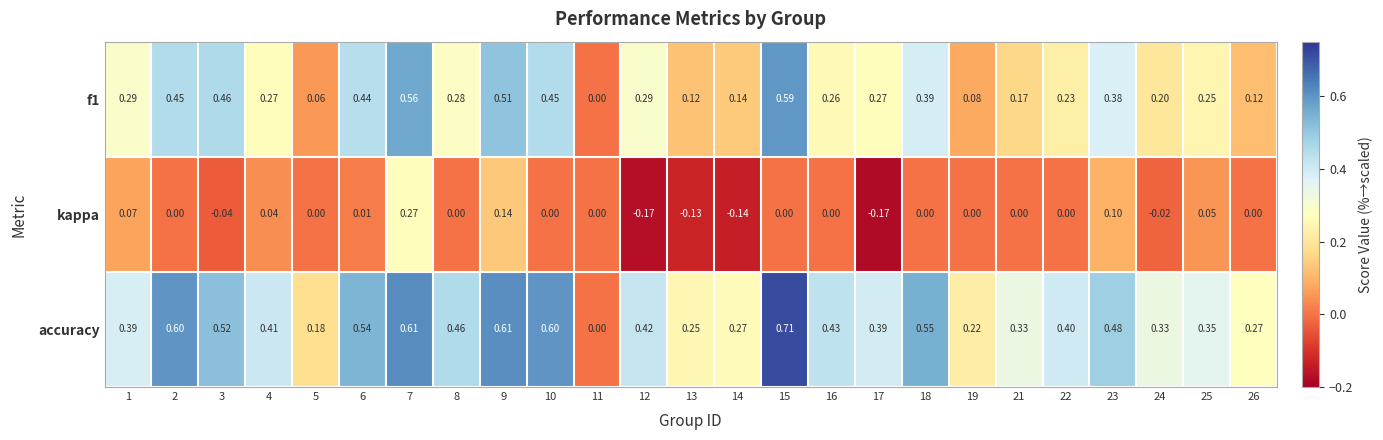

Which series has the largest total across all categories?

accuracy